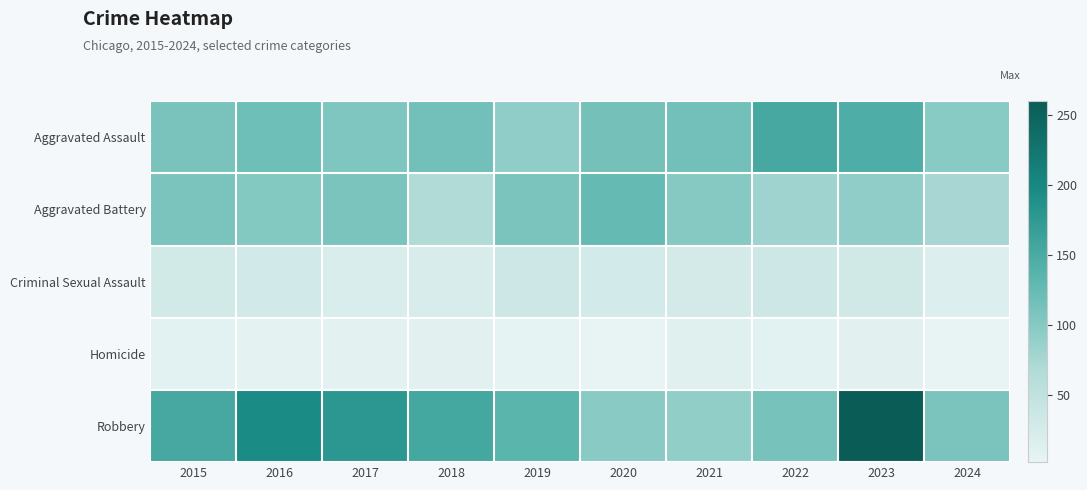

Rank the series at 2022 from highest to lowest value.

Aggravated Assault, Robbery, Aggravated Battery, Criminal Sexual Assault, Homicide